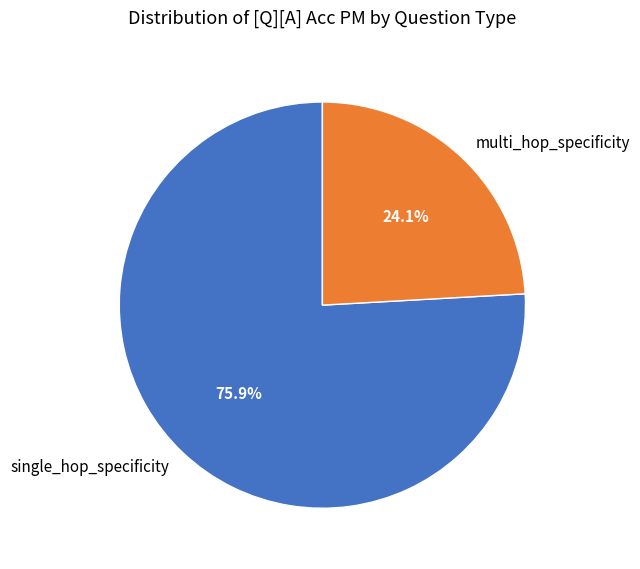

Between multi_hop_specificity and single_hop_specificity, which is larger?

single_hop_specificity